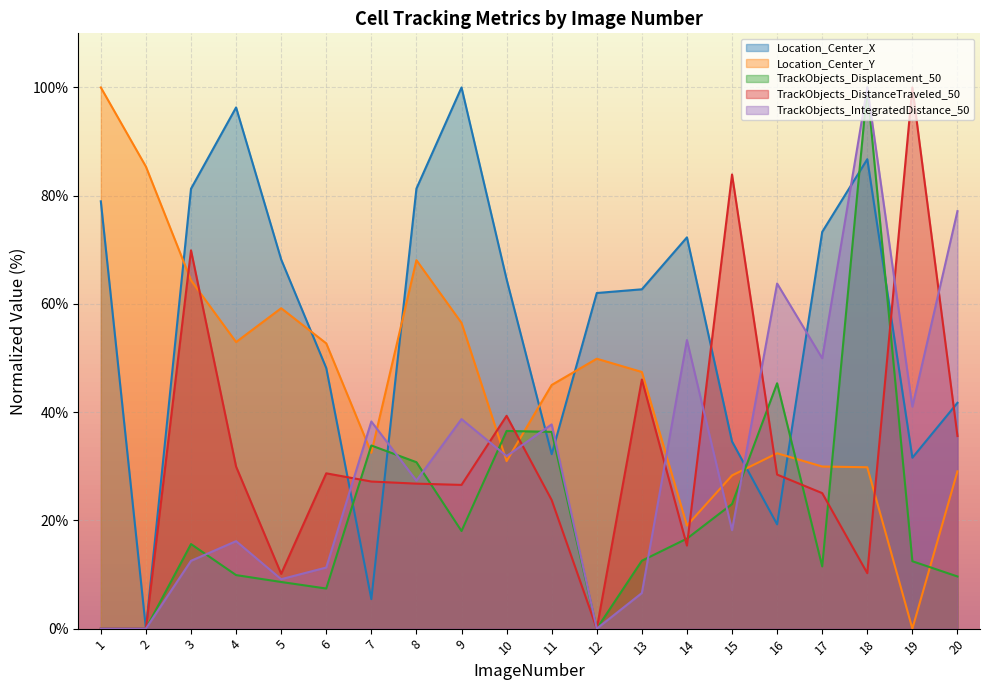

Is it true that Location_Center_Y equals 53.0 at 4?

True